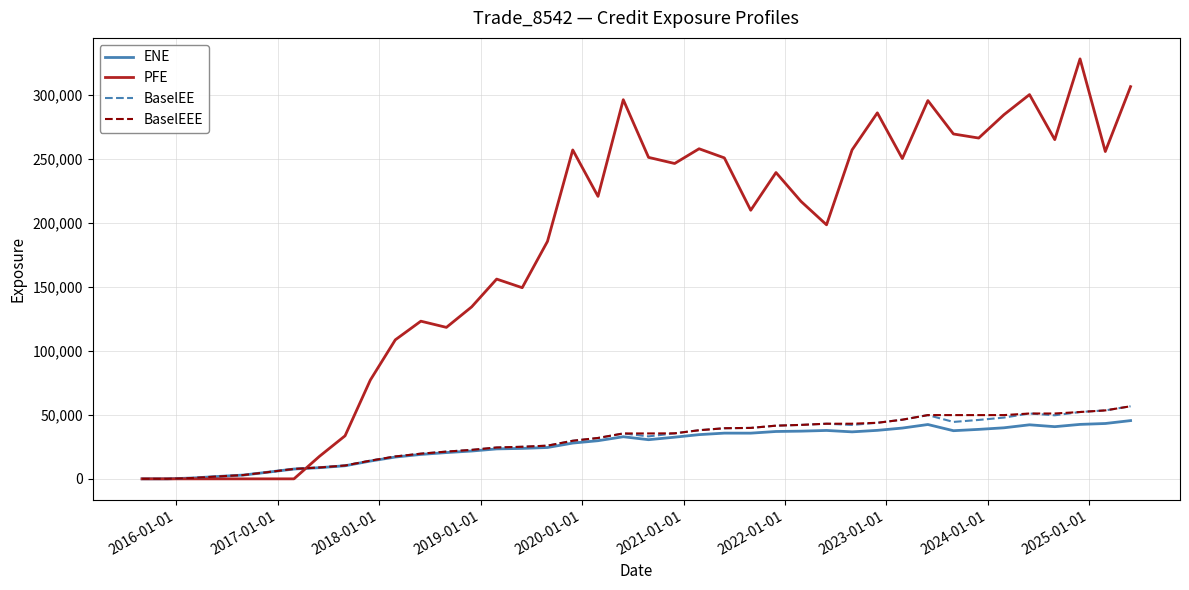

How many lines are shown in the chart?

4